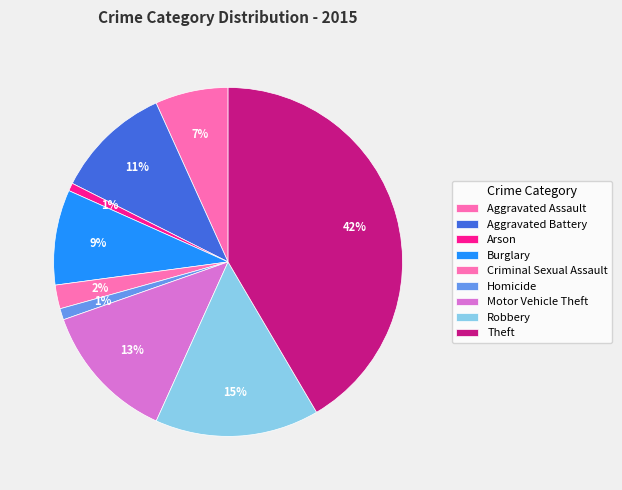

How many slices are in this pie chart?

9